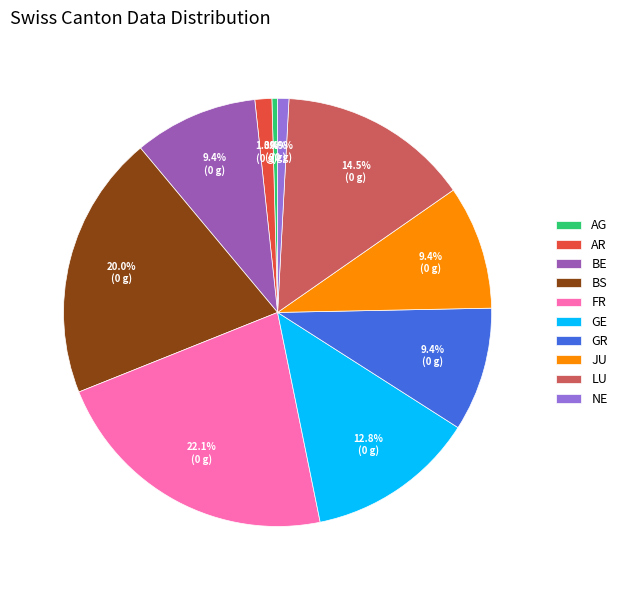

Is there a majority slice in this chart?

No